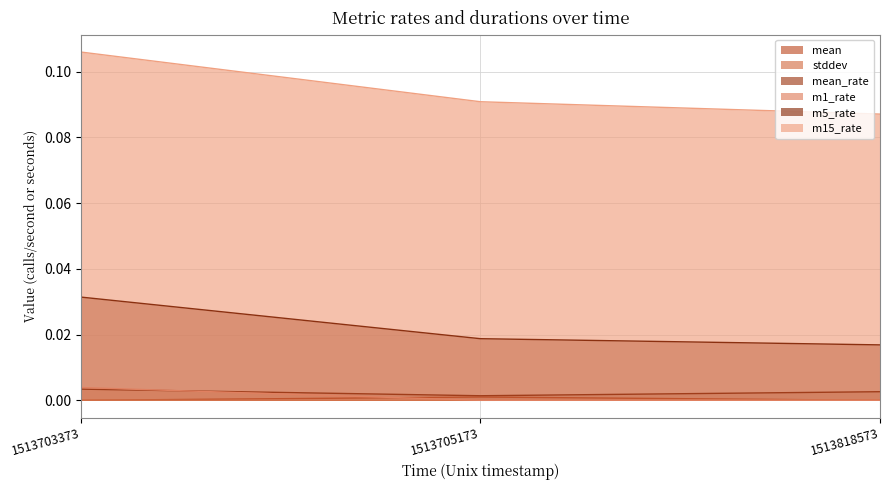

What are all the series names shown in the legend?

mean, stddev, mean_rate, m1_rate, m5_rate, m15_rate